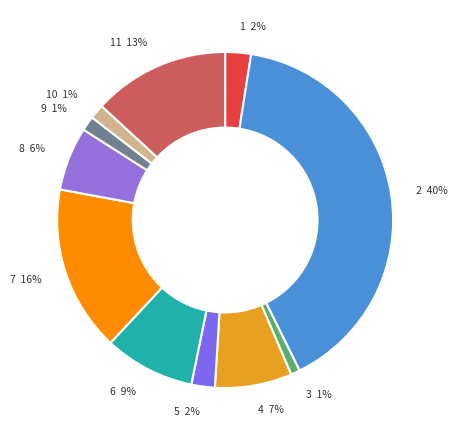

To the nearest percent, what percentage of the pie is 5?

2%